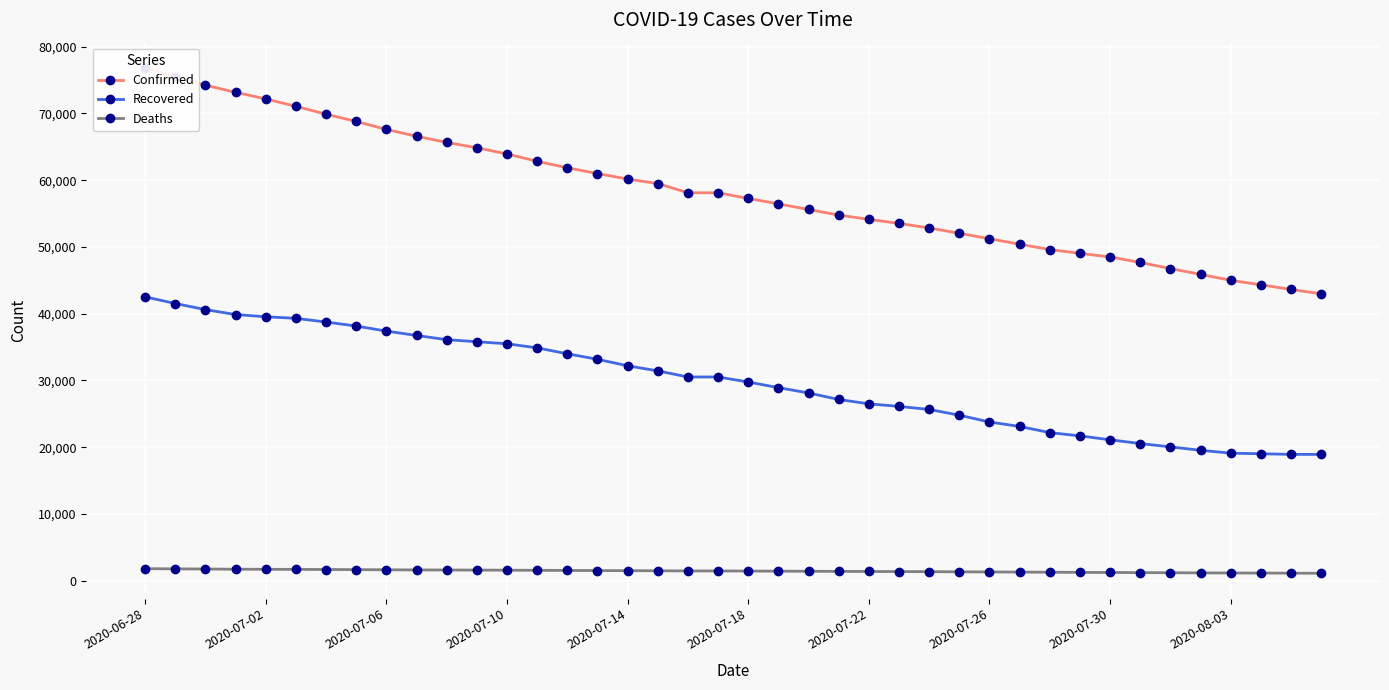

True or false: Recovered and Deaths cross at least once.

False